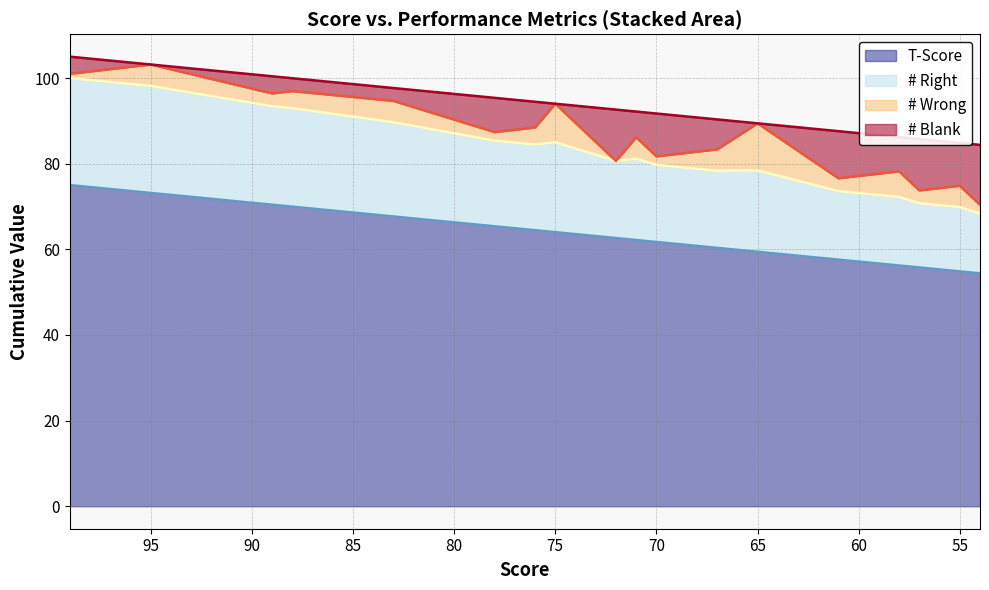

True or false: # Right and T-Score intersect in this chart.

False